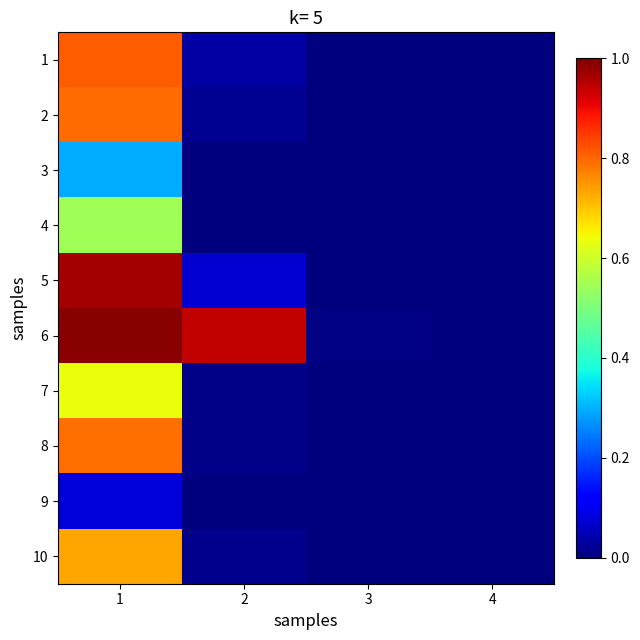

Which series has the largest total across all categories?

6